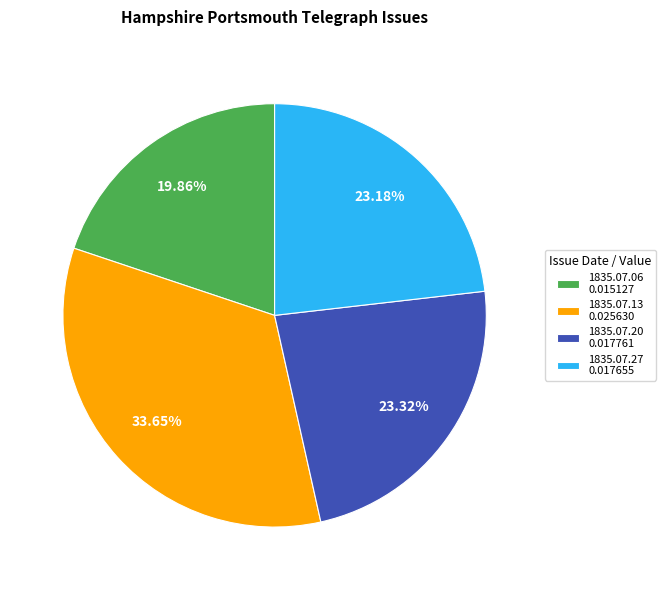

Does any single category account for the majority?

No